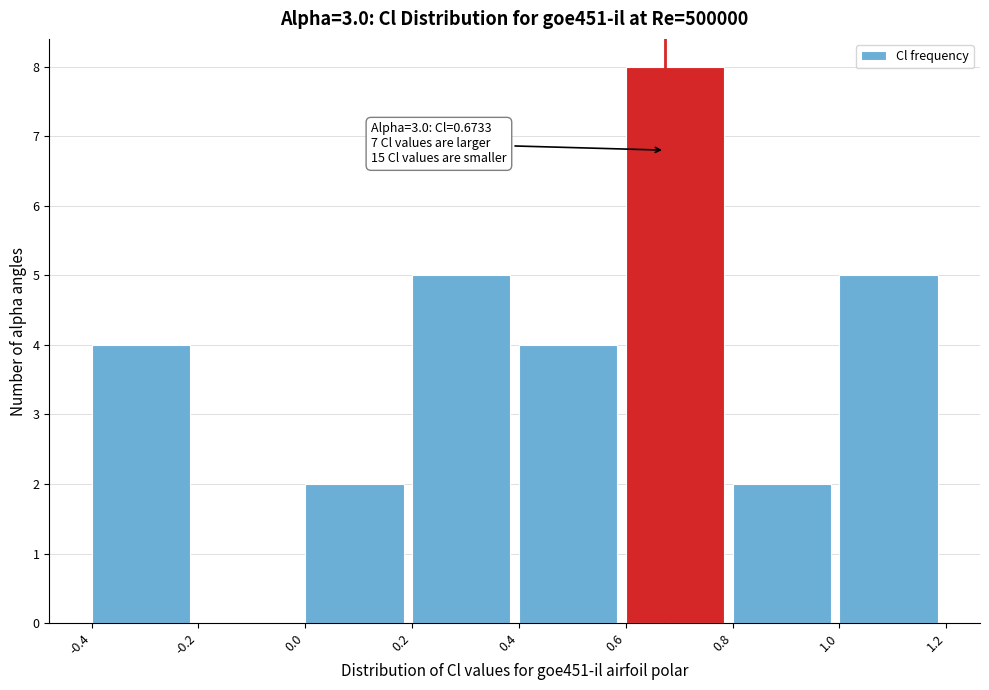

Over which range of the x-axis is the bar tallest?

0.6 to 0.8